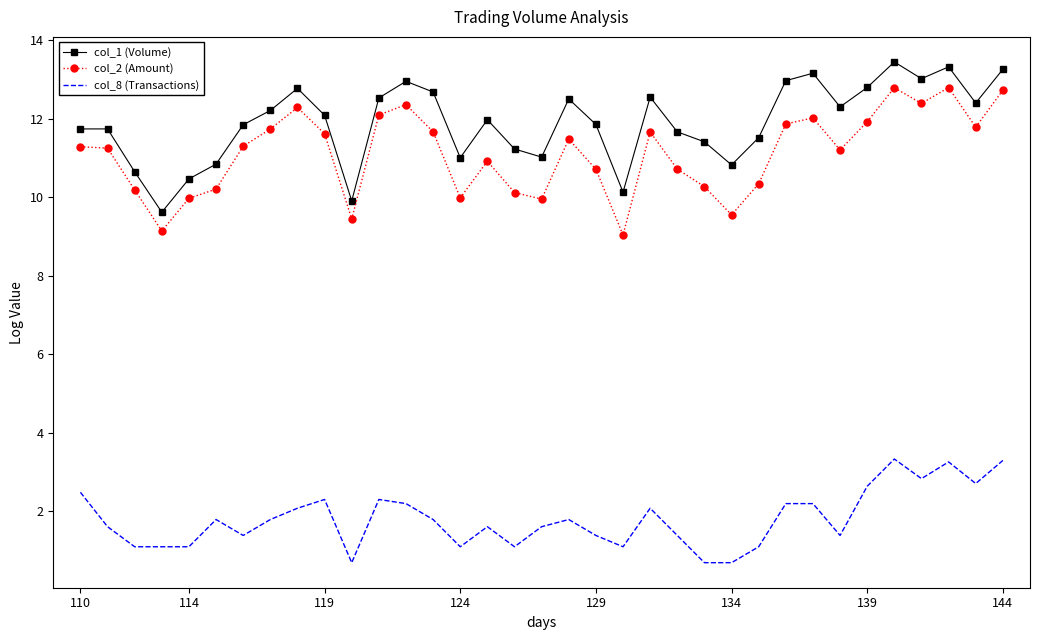

What is the maximum value for col_8 (Transactions)?

3.3